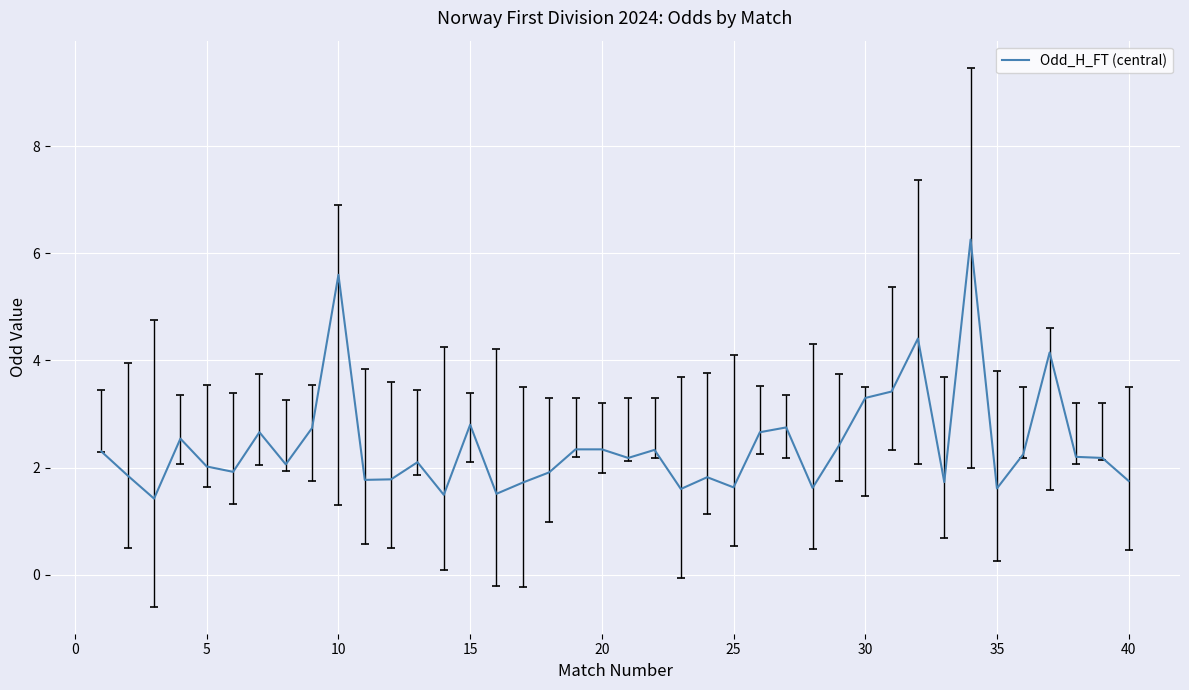

What is the greatest value displayed?

6.3